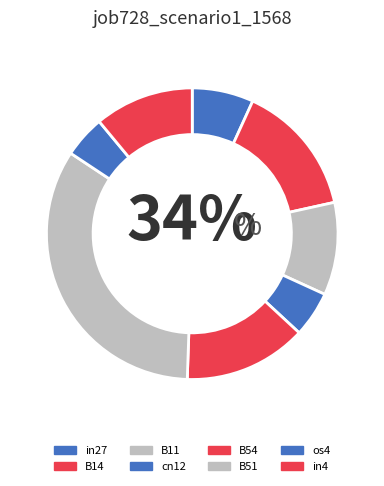

Rank the categories by value from lowest to highest.

os4, cn12, in27, B11, in4, B54, B14, B51